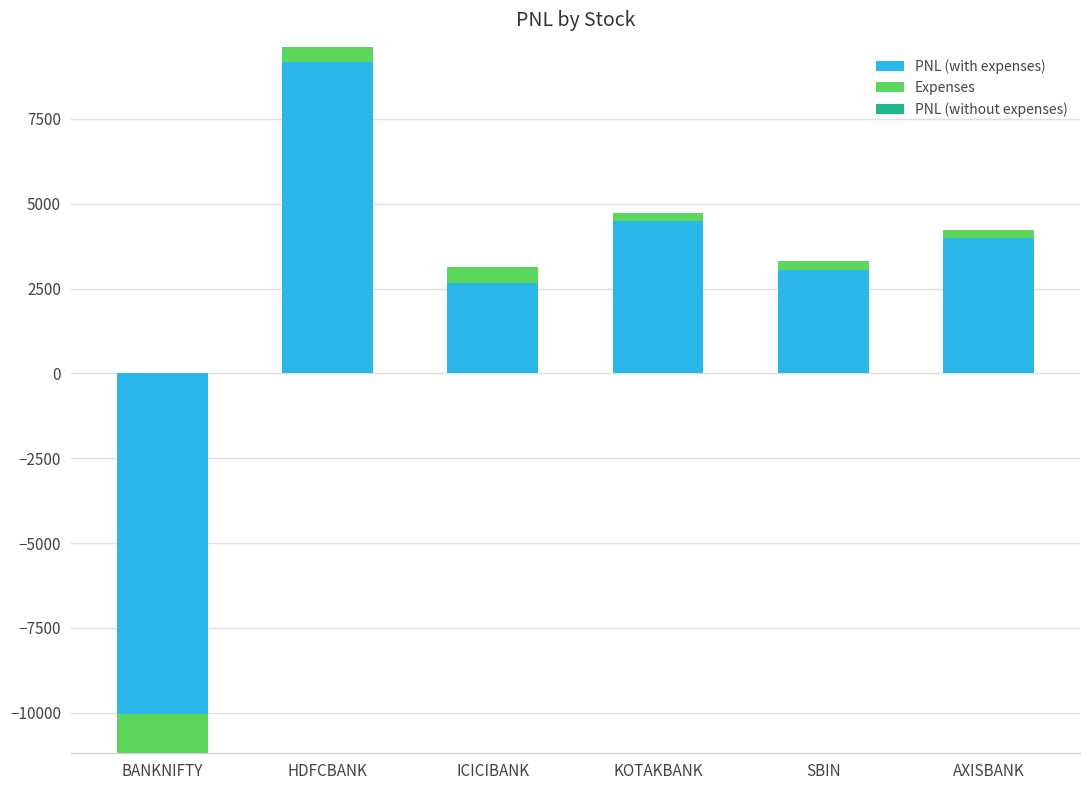

What is the total value across all series at AXISBANK?

4218.7